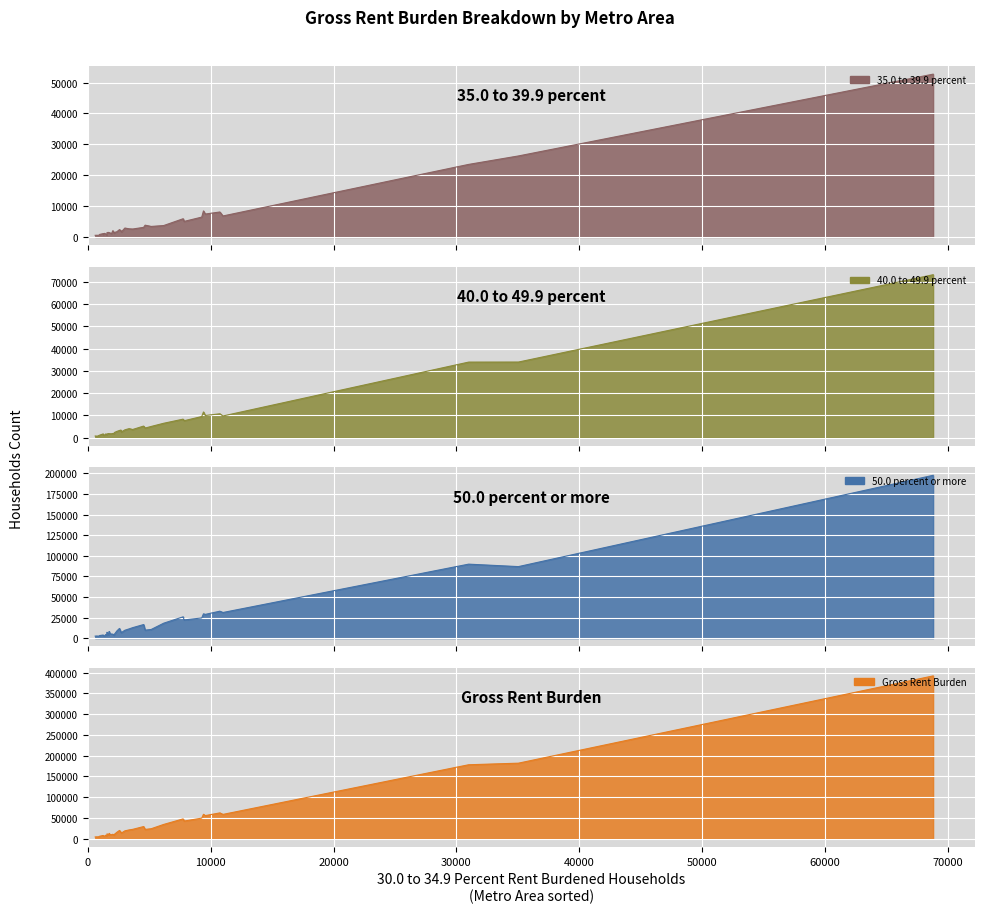

List the series in order of their peak value, highest first.

Gross Rent Burden, 50.0 percent or more, 40.0 to 49.9 percent, 35.0 to 39.9 percent